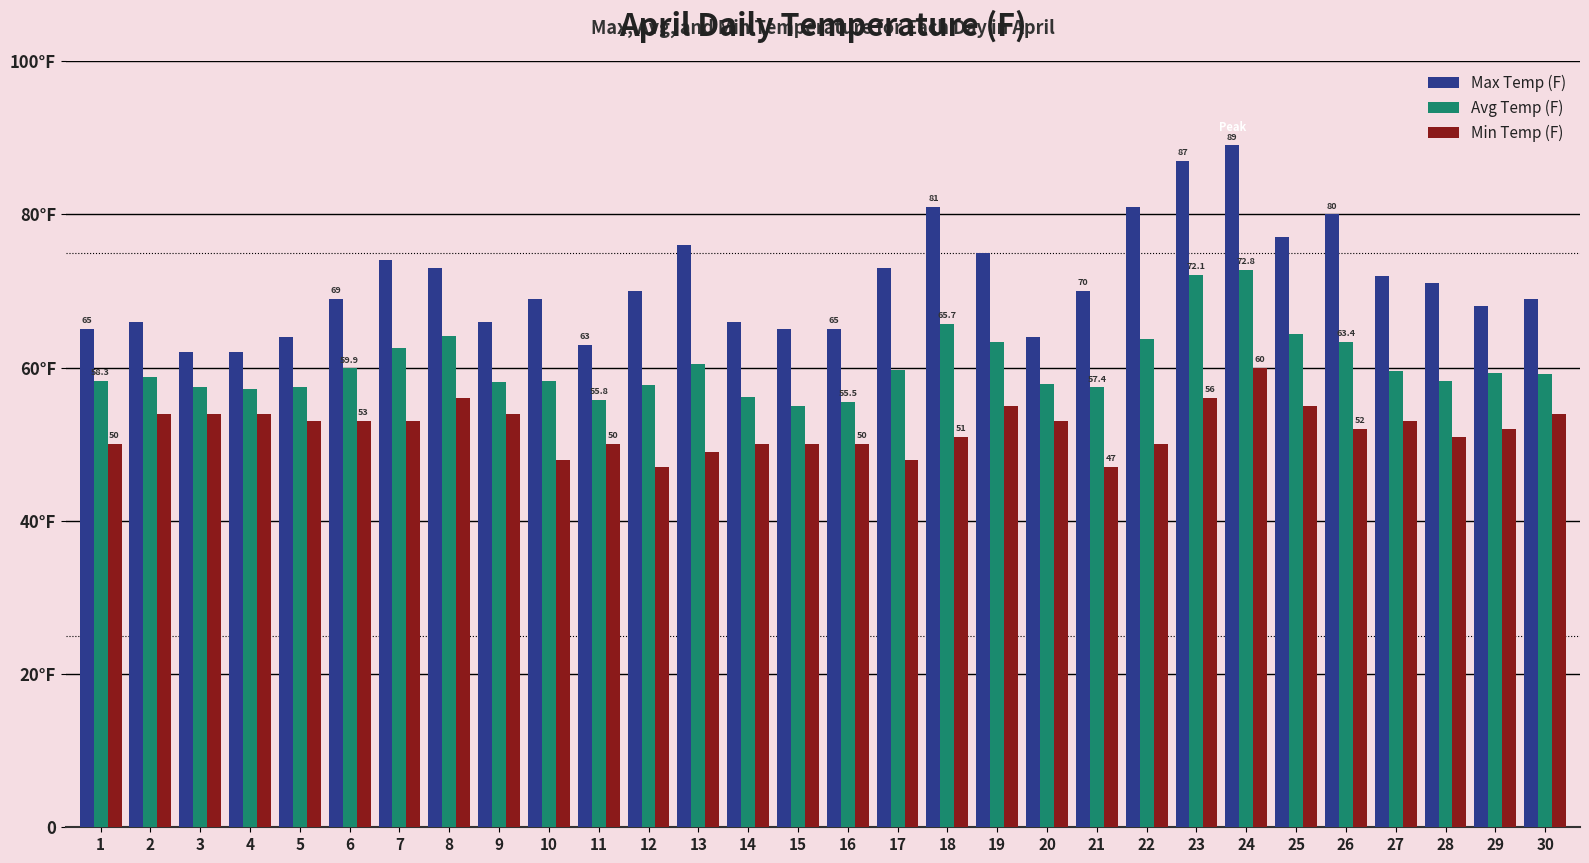

What are all the series names shown in the legend?

Max Temp (F), Avg Temp (F), Min Temp (F)